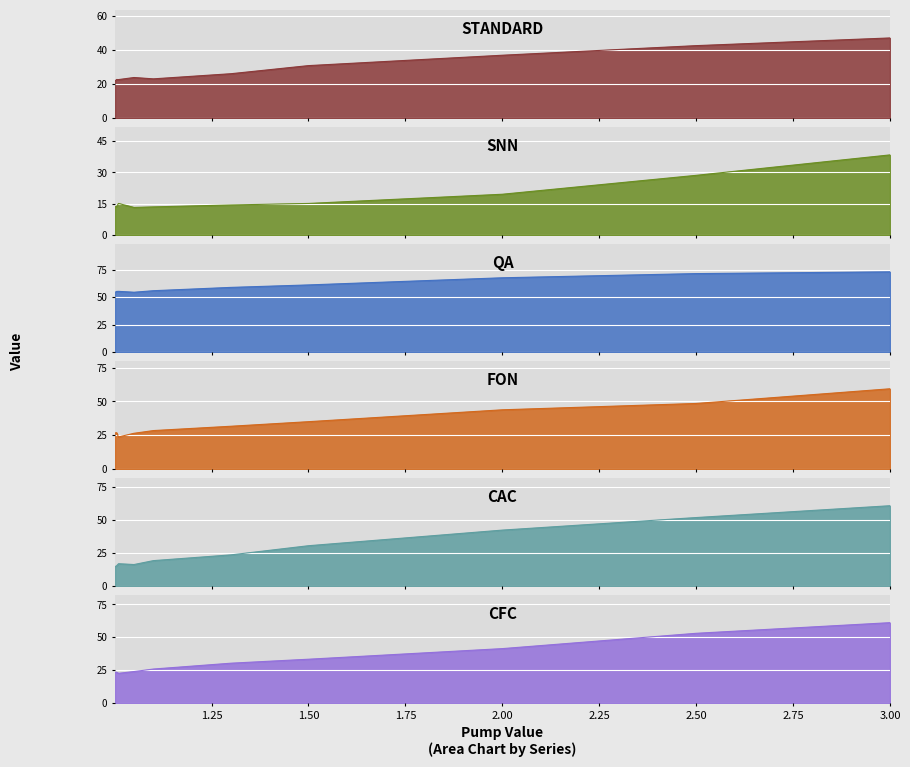

How many lines are shown in the chart?

6